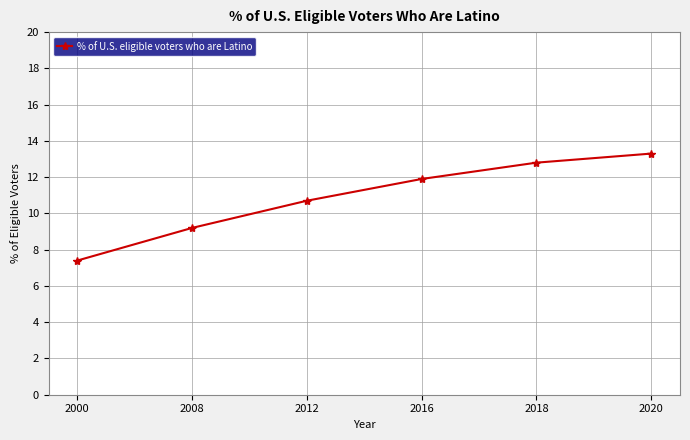

What value does the data have at 2020?

13.3